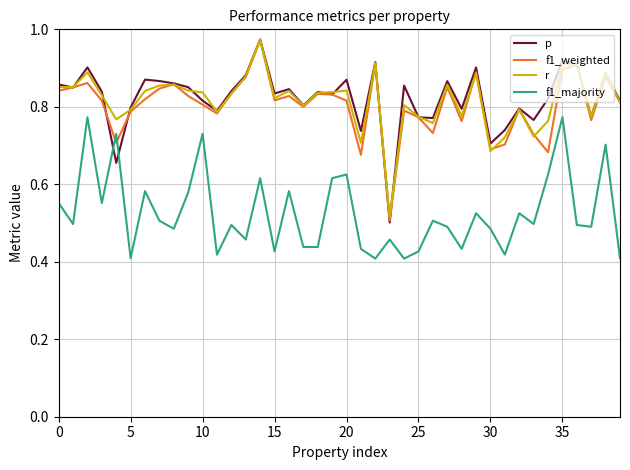

In p, how many points are lower than both neighbors (excluding endpoints)?

13